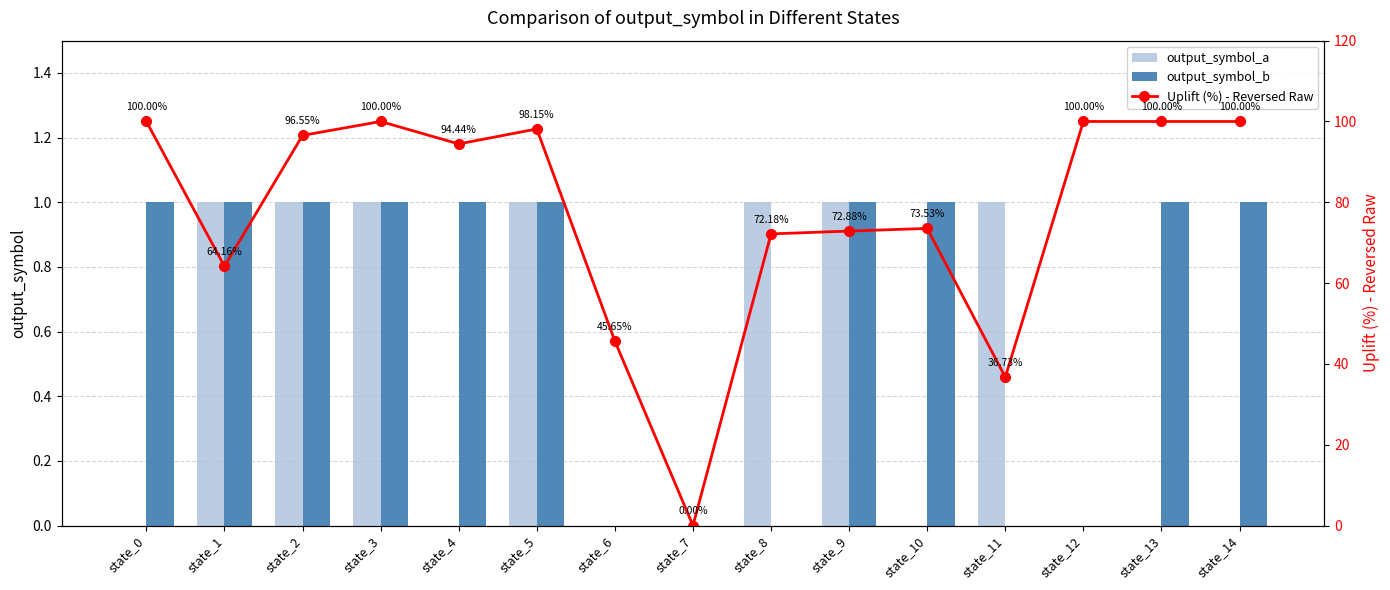

The output_symbol_a series shows 1.0 at state_11. True or false?

True